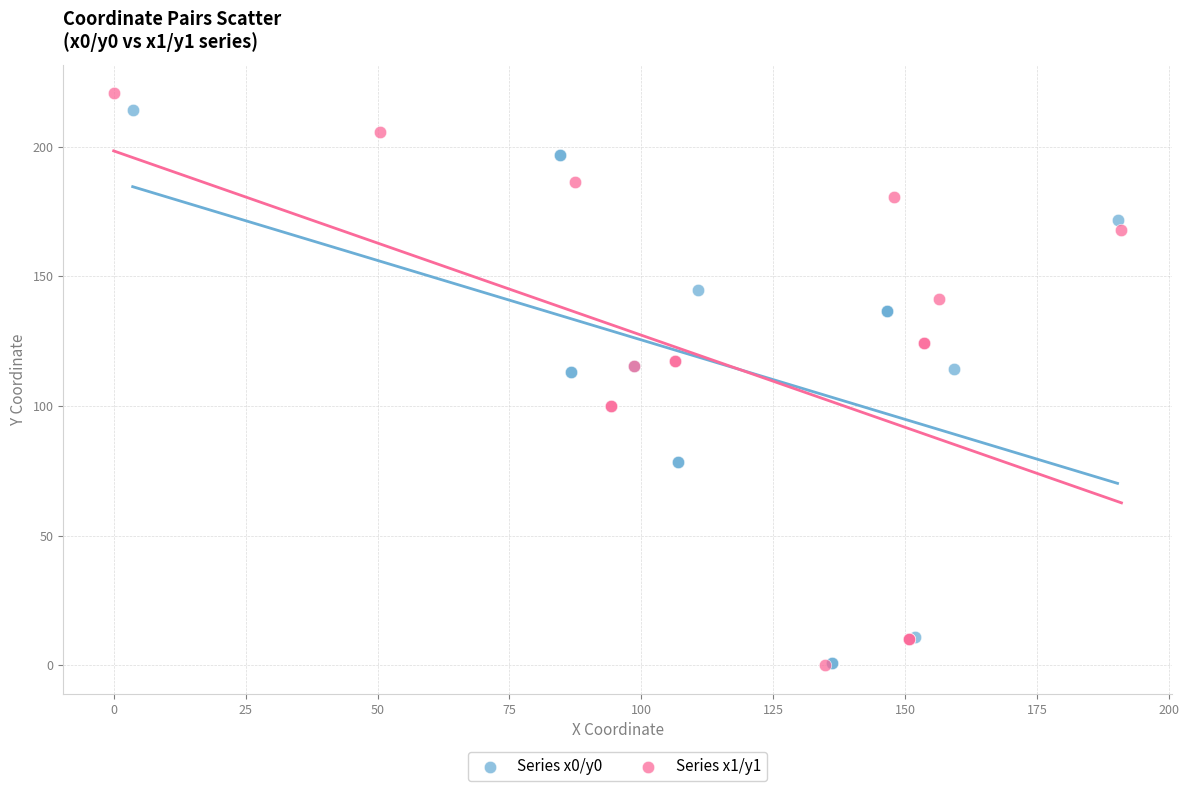

Which series has the widest spread of Y values?

Series x1/y1